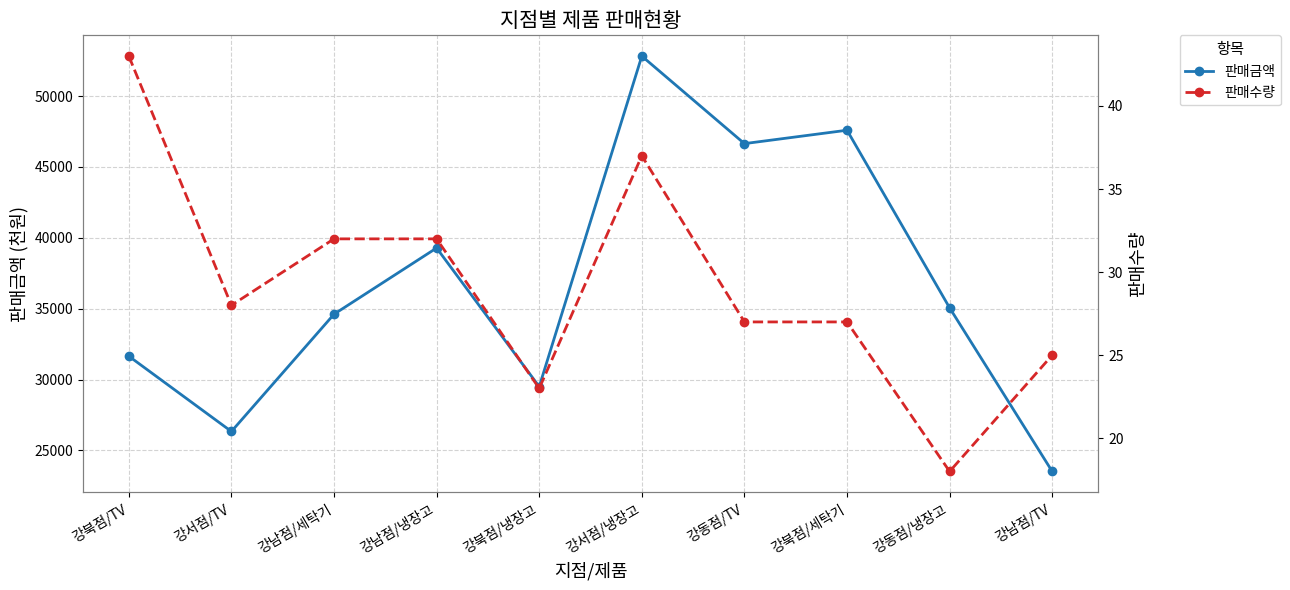

What is the difference between the maximum and minimum values in the 판매수량 series?

25.0